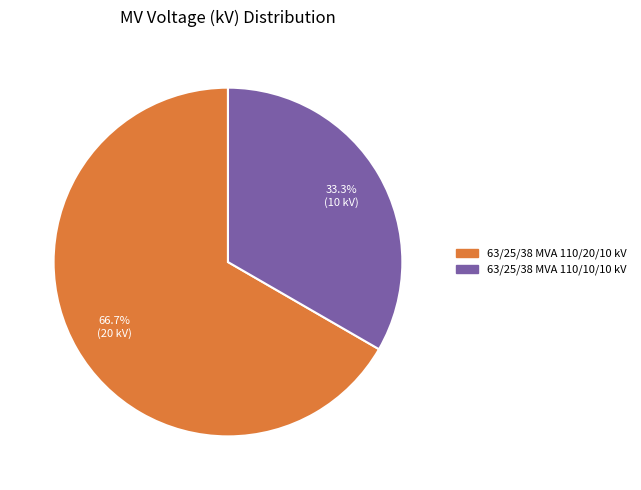

Rank the categories by value from highest to lowest.

63/25/38 MVA 110/20/10 kV, 63/25/38 MVA 110/10/10 kV